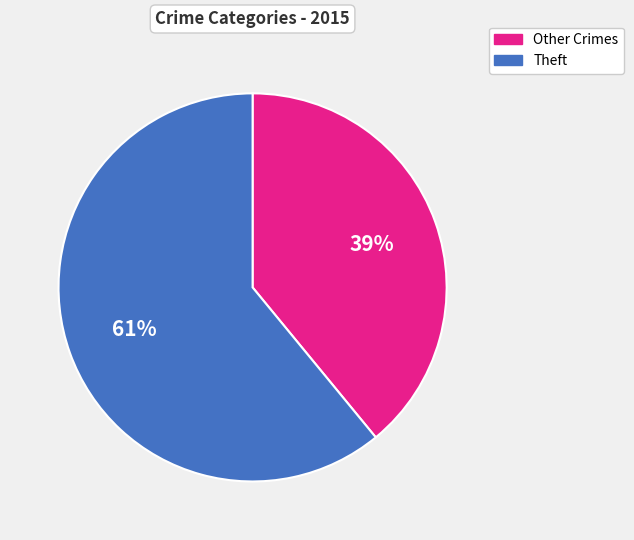

To the nearest percent, what is the average slice percentage?

50%